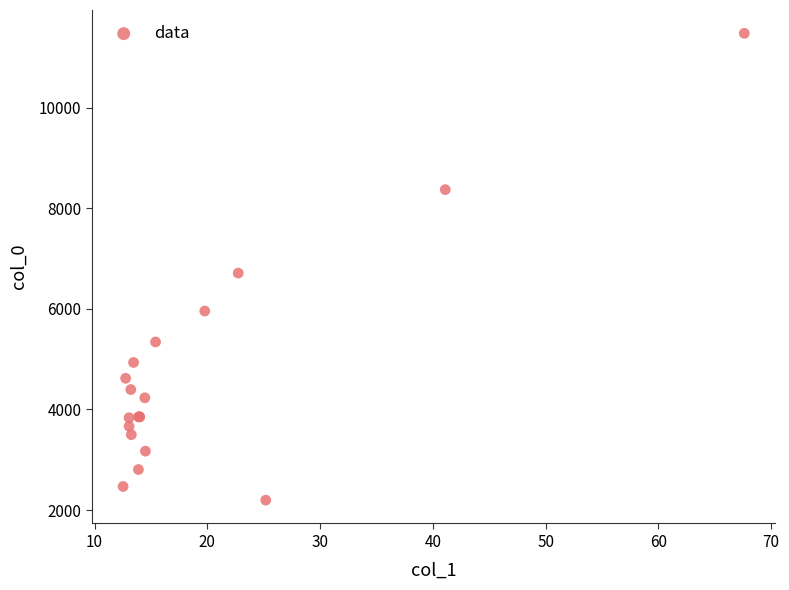

What Y value in the scatter plot is closest to 6838?

6712.9